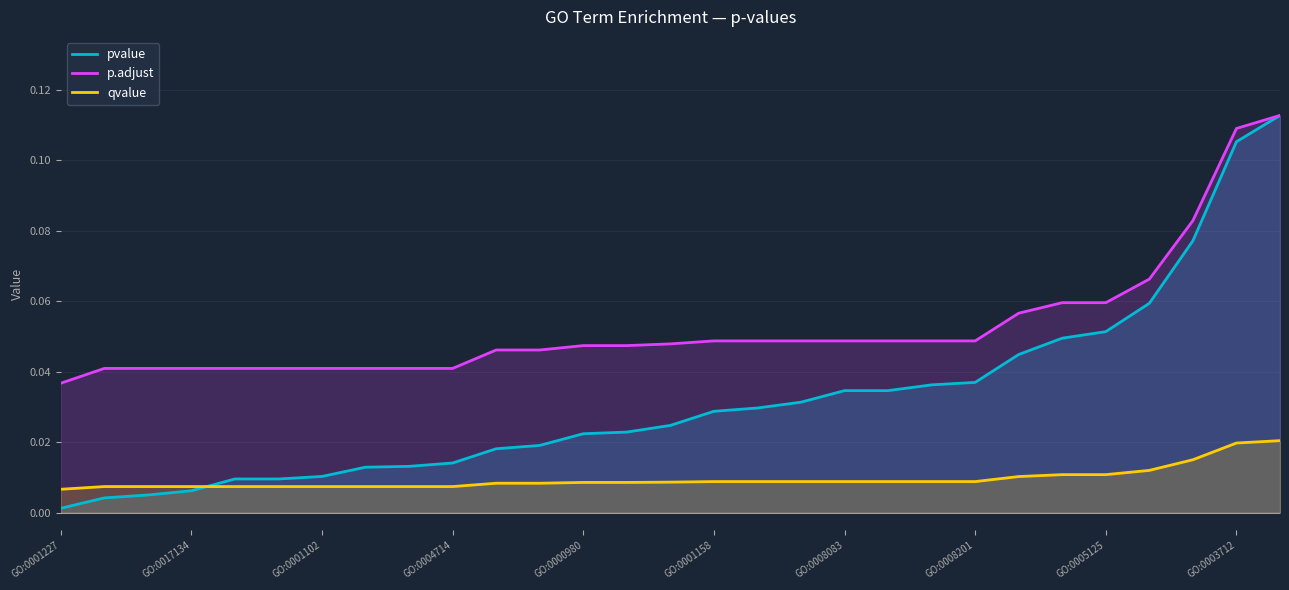

Rank the series by their average value, from lowest to highest.

qvalue, pvalue, p.adjust